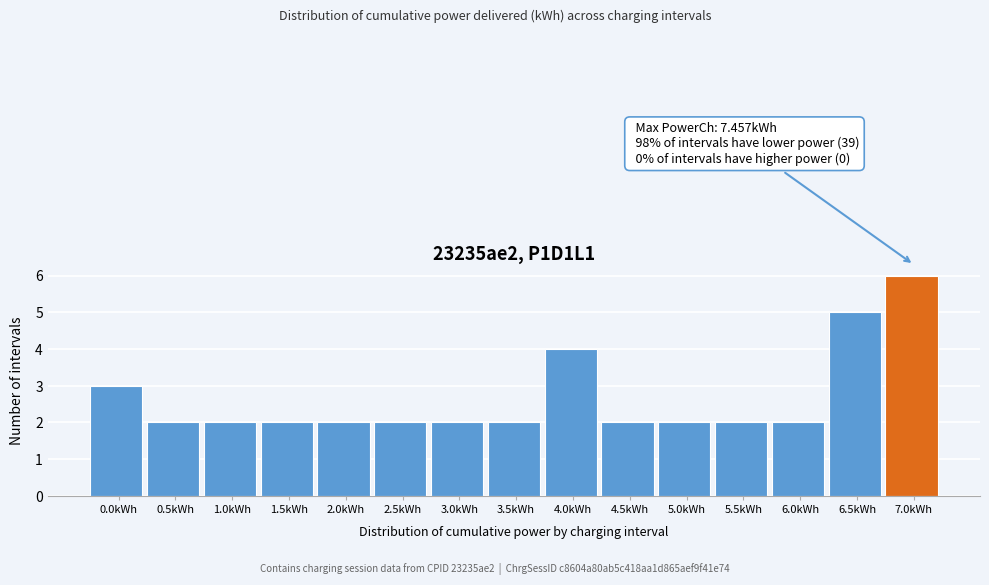

Reading left to right, what are all the values shown in this chart?

3	2	2	2	2	2	2	2	4	2	2	2	2	5	6